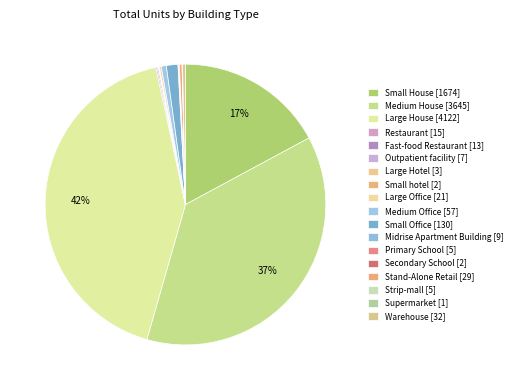

Which has a higher value, Midrise Apartment Building or Large Office?

Large Office